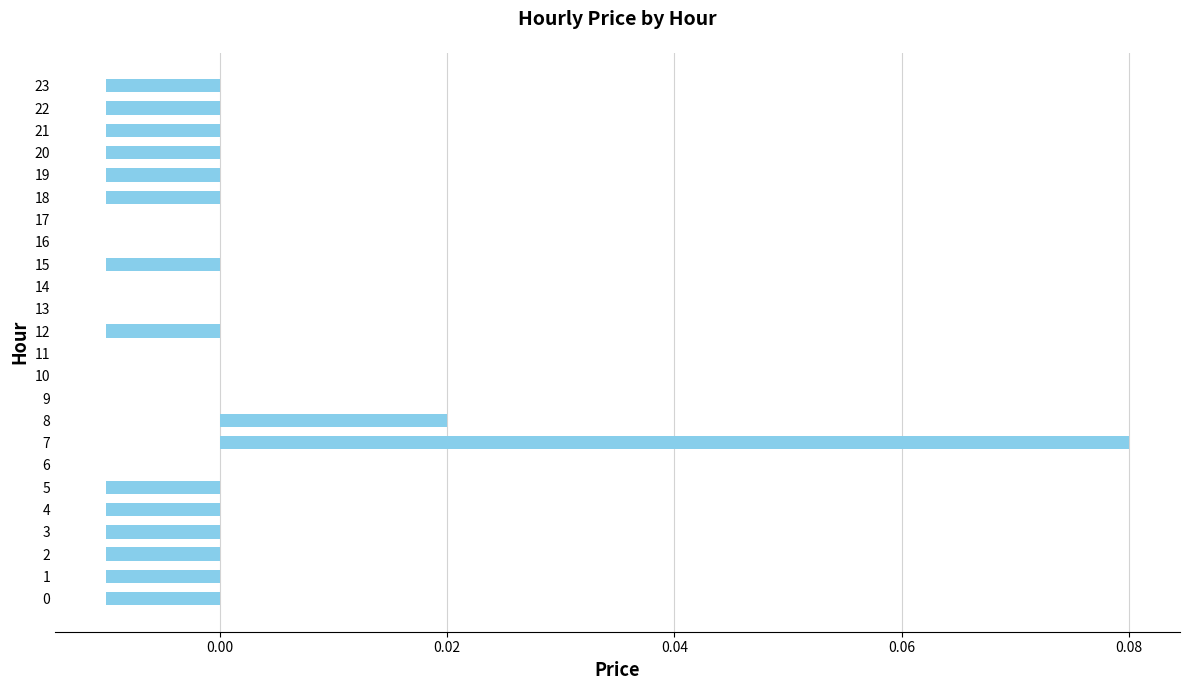

How many series are shown in this chart?

1